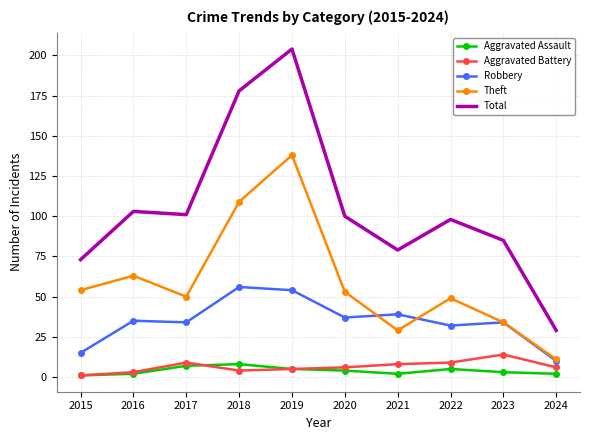

Which series changed the most between 2016 and 2023?

Theft